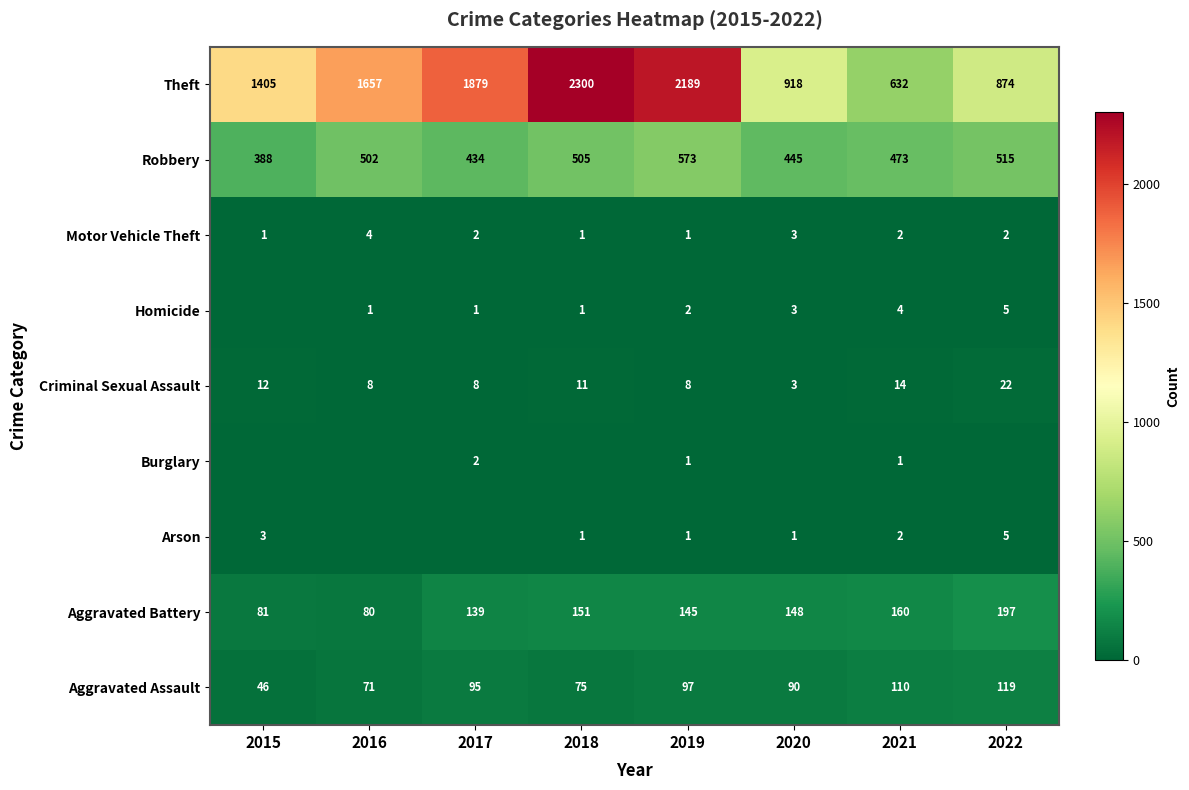

At how many categories does at least one series exceed 397?

8